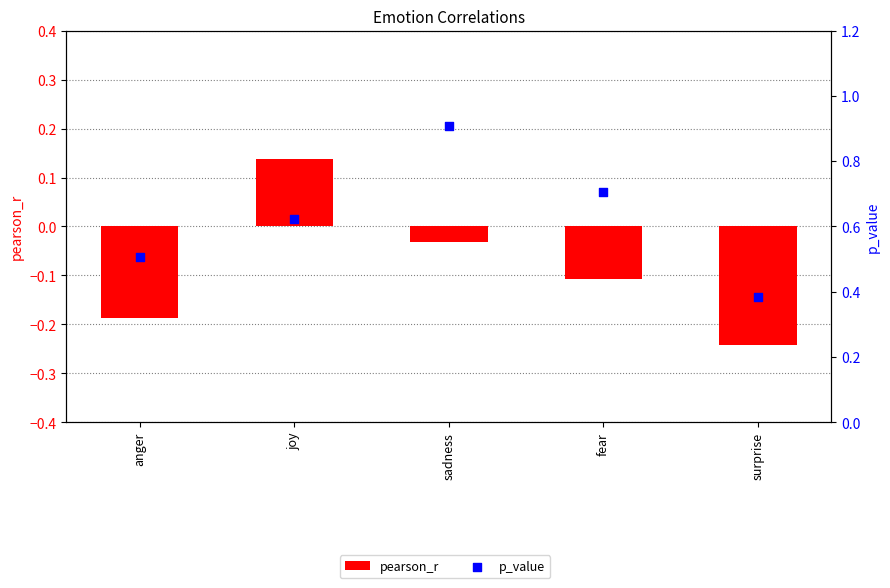

Which series has the widest spread of Y values?

p_value